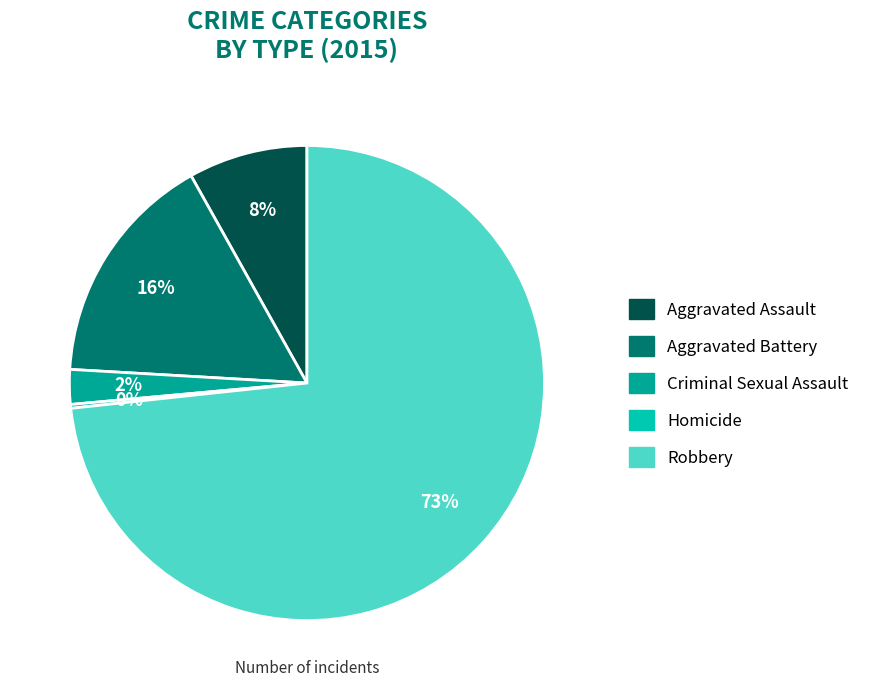

To the nearest percent, what percentage of the pie is Criminal Sexual Assault?

2%